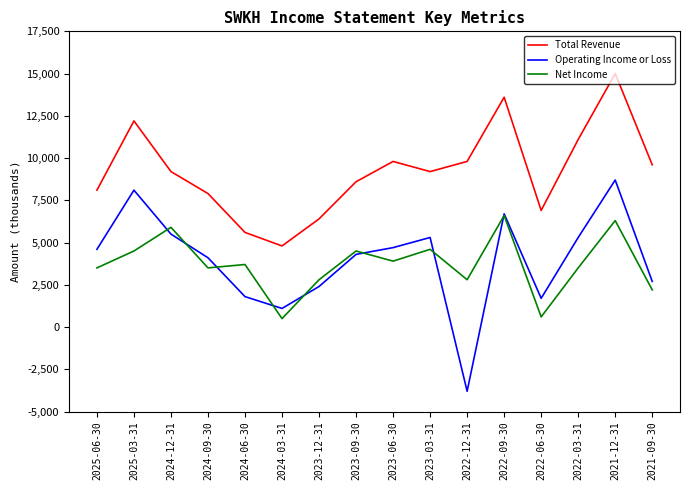

The Net Income series shows 3500 at 2022-03-31. True or false?

True